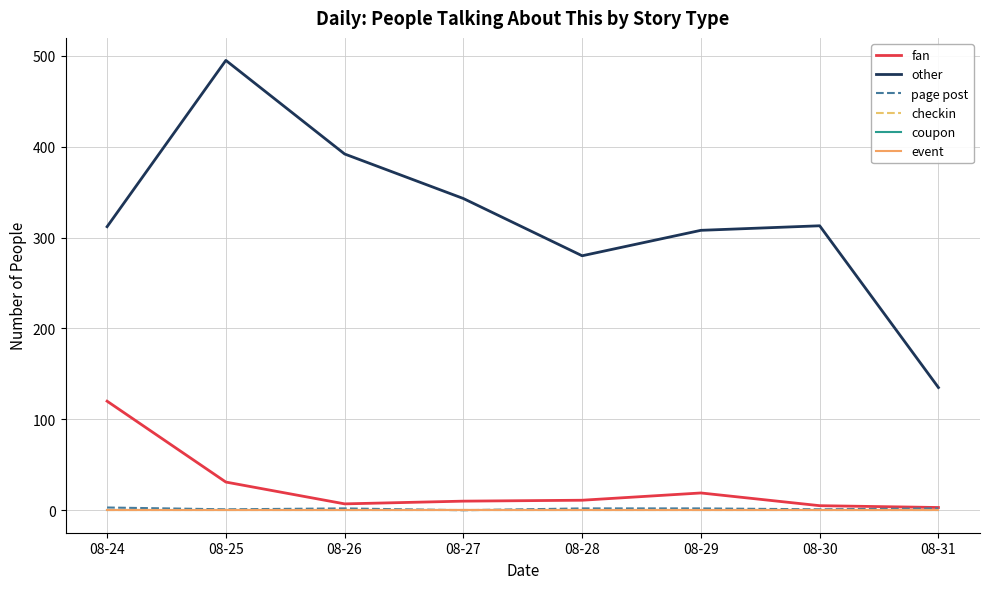

Does the chart have visible grid lines?

Yes